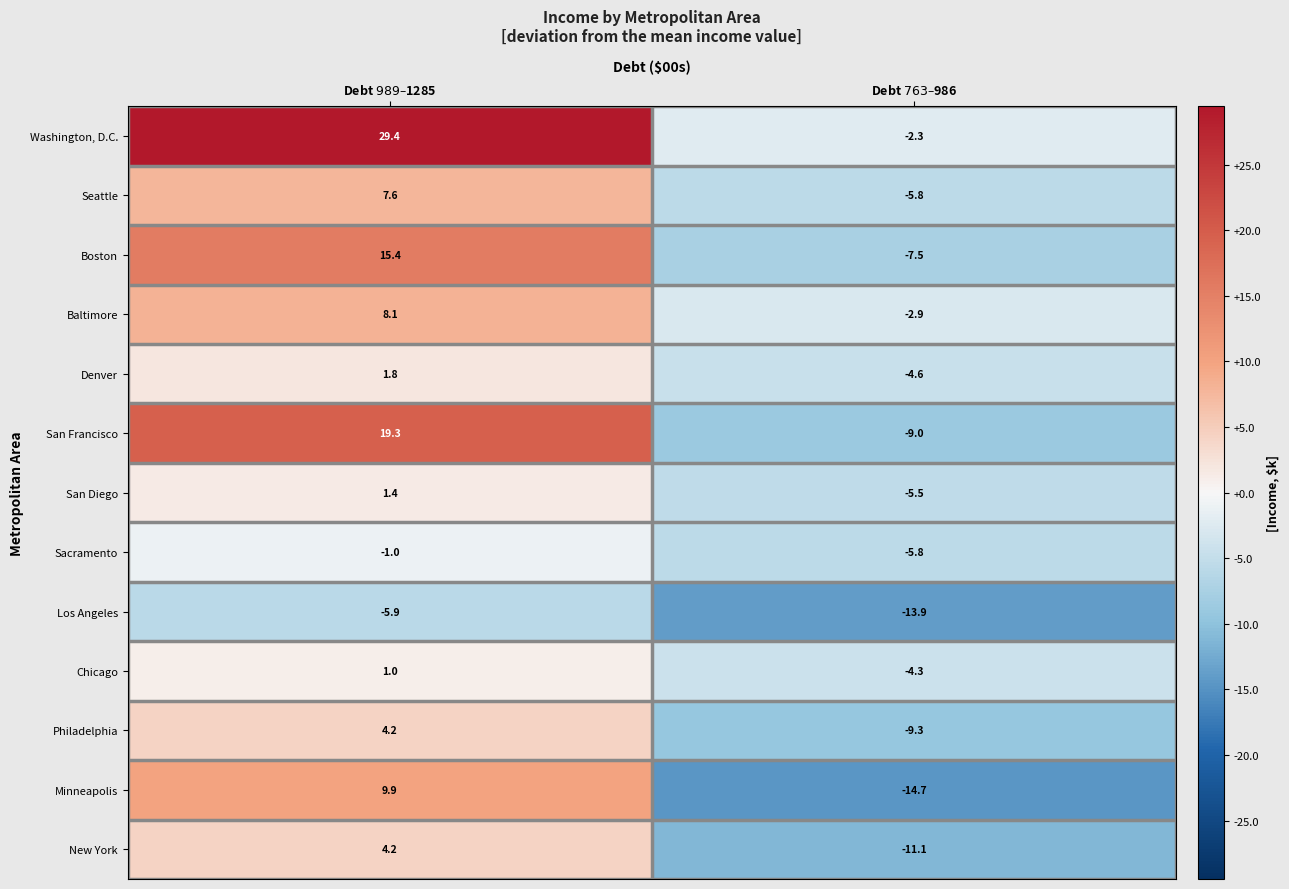

What is the difference between the maximum and minimum values in the Baltimore series?

11.0